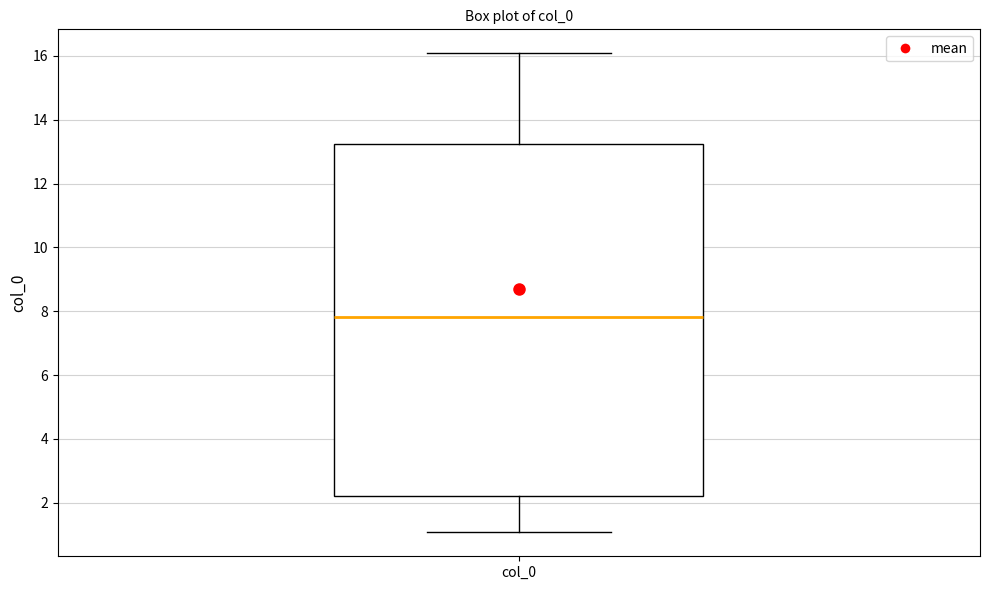

Transcribe this box plot: give where the median line is, the range the box spans, and where the two whiskers end, as read against the y-axis. The values are not printed on the chart, so give them approximately, as read against the axis.

median 7.8, box 2.2 to 13.2, whiskers 1.0 to 16.0